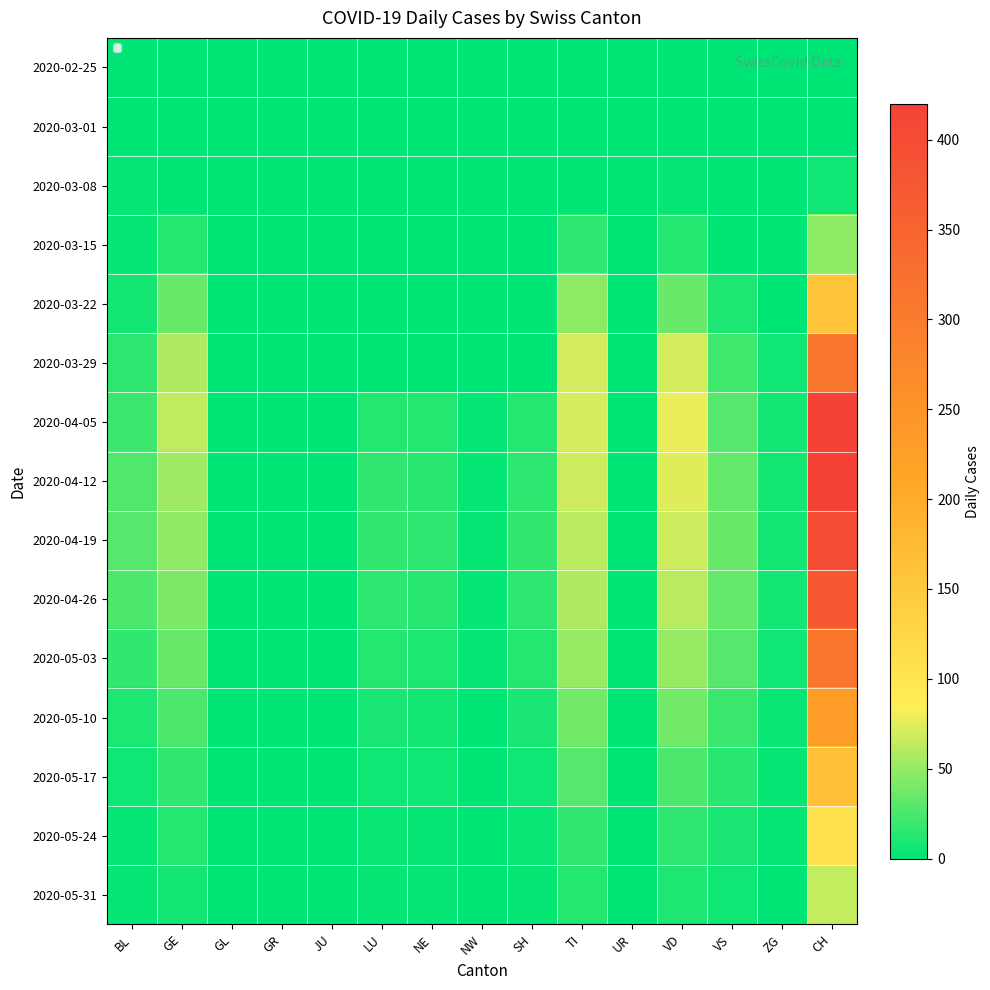

Count the number of data series in this chart.

15